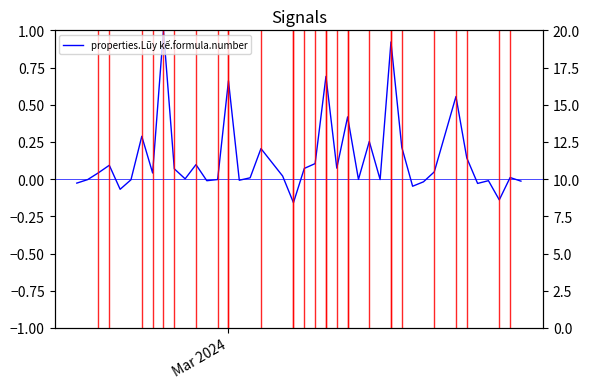

What is the approximate value at 3?

0.1